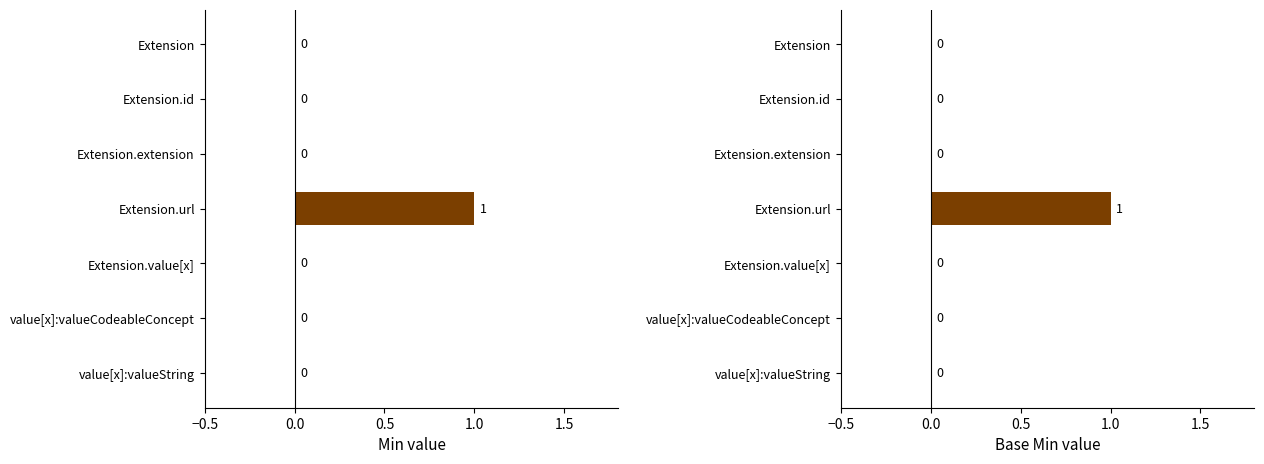

True or false: Base Min has a value of 0 at value[x]:valueCodeableConcept.

True